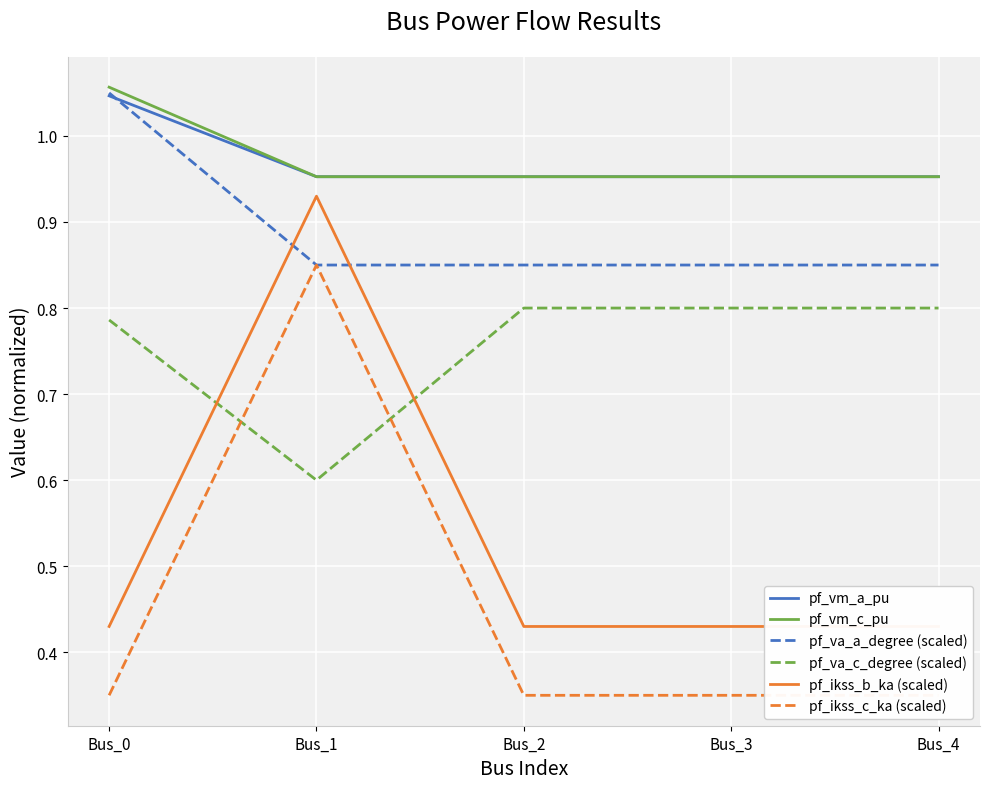

True or false: pf_va_c_degree (scaled) has a value of 0.8 at Bus_3.

True